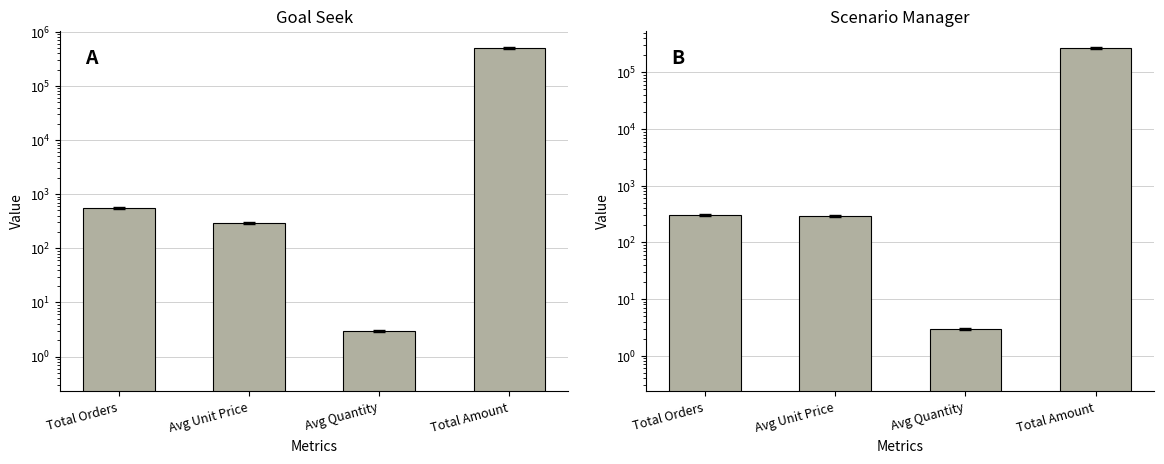

At which category is the sum across all series the highest?

Total Amount